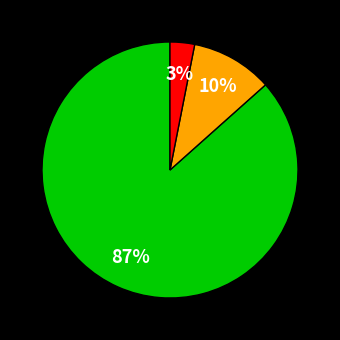

Does any single category account for the majority?

Yes